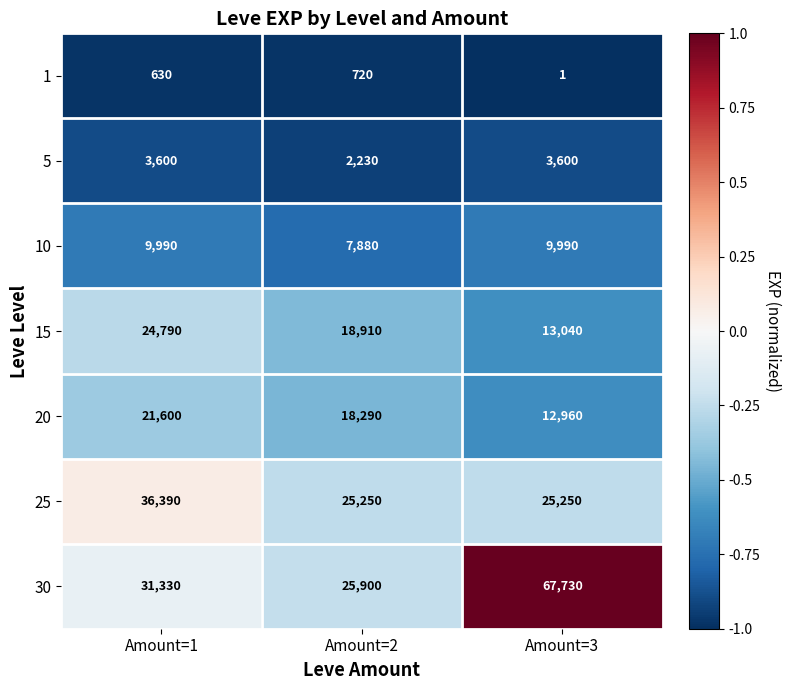

Between Amount=1 and Amount=2, which series saw the biggest shift?

25